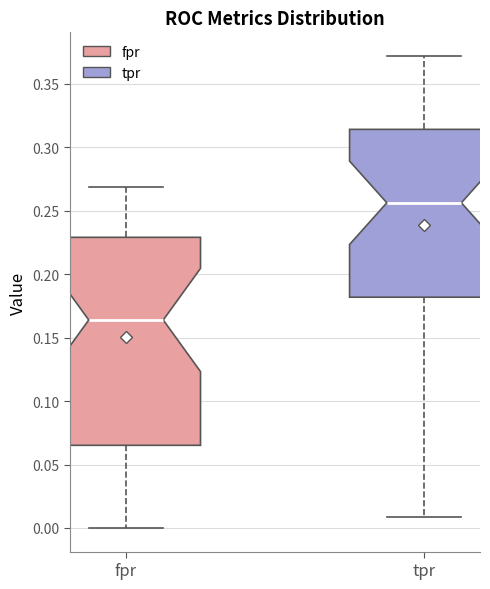

Reading left to right, read every box against the y-axis: the position of its median line, the range the box covers, and the ends of its whiskers. The values are not printed on the chart, so give them approximately, as read against the axis.

fpr: median 0.165, box 0.065 to 0.230, whiskers 0.000 to 0.270
tpr: median 0.255, box 0.180 to 0.315, whiskers 0.010 to 0.370